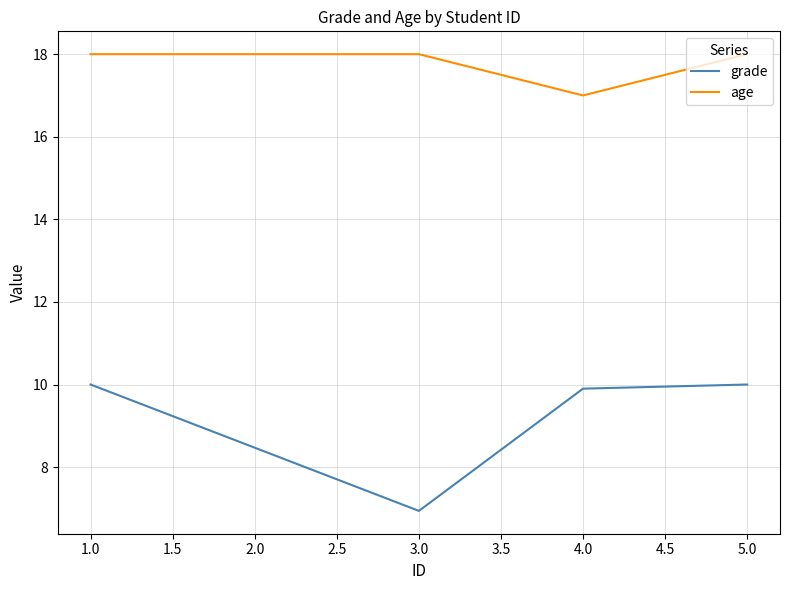

What is the average value of the grade series?

9.2